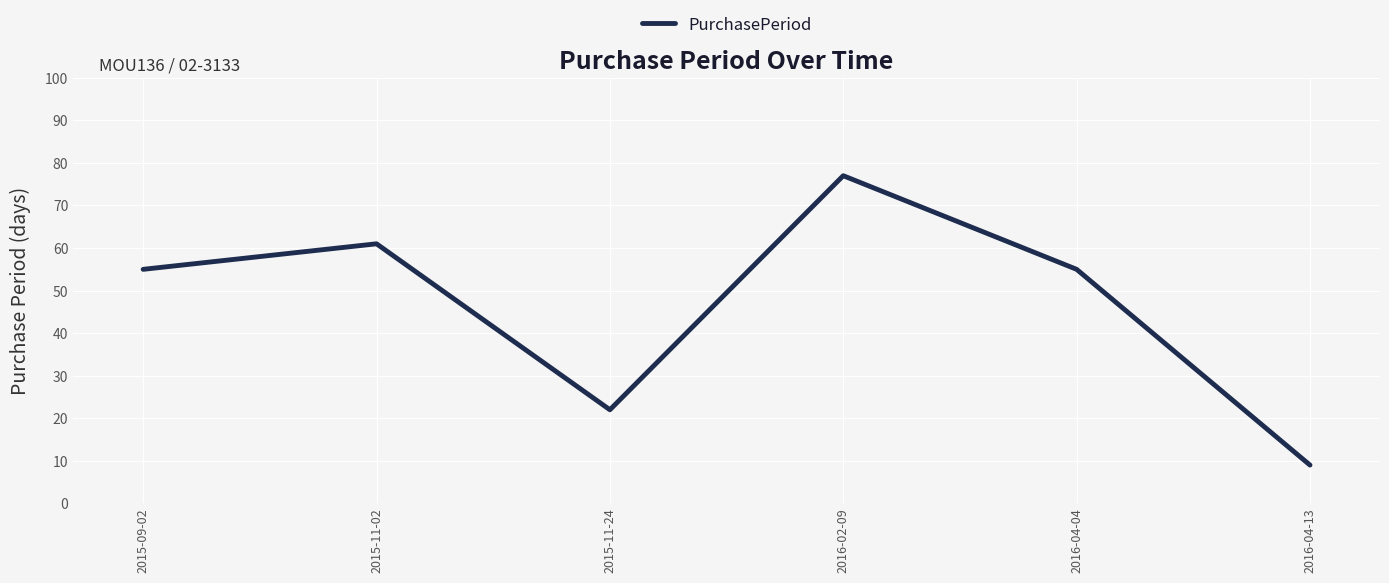

Which has a higher value, 2015-11-02 or 2015-11-24?

2015-11-02